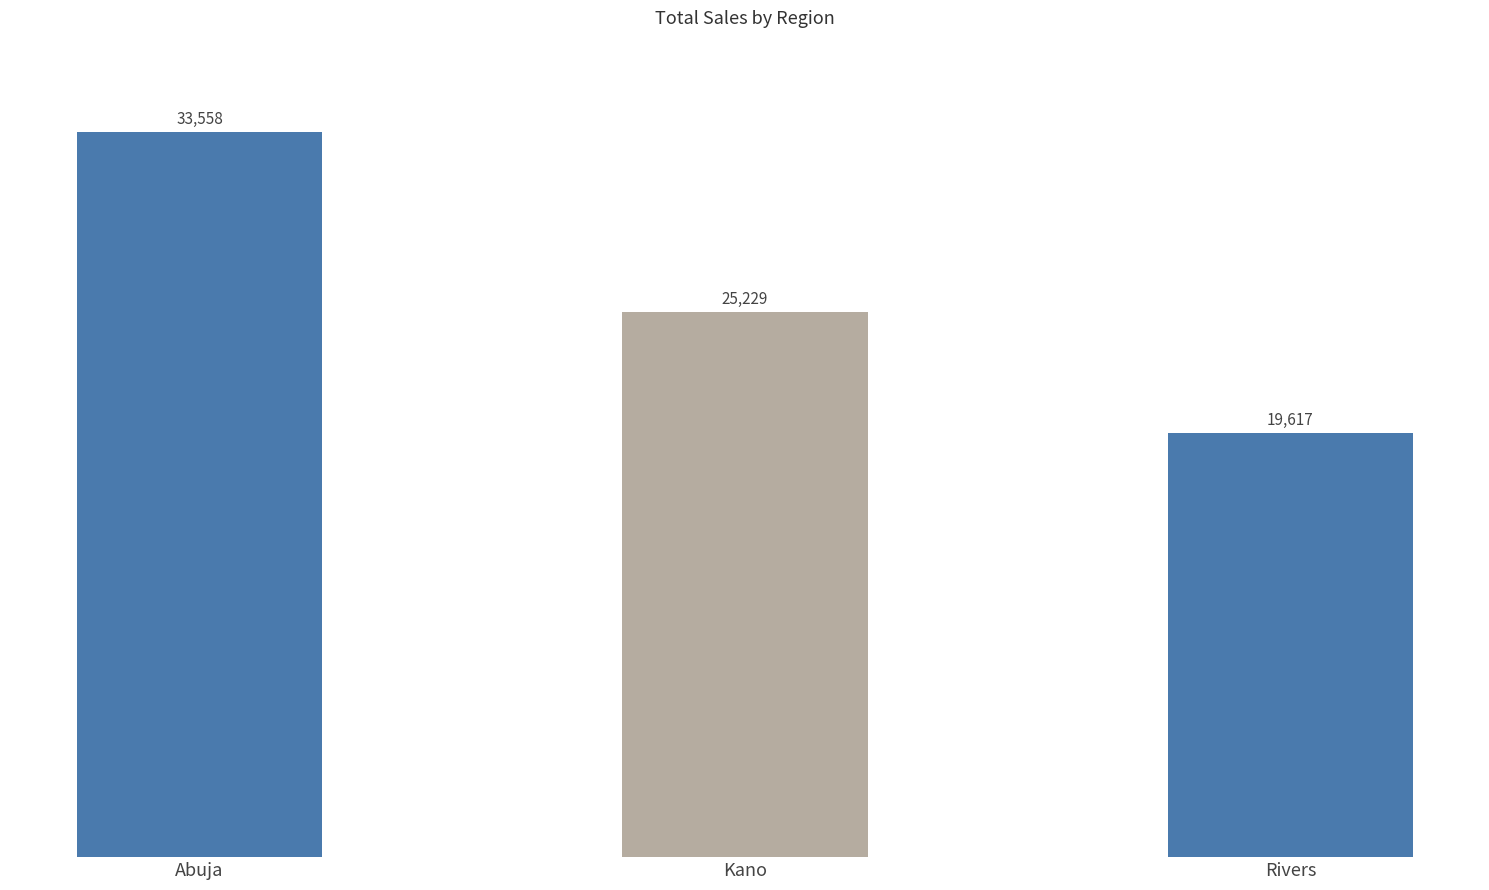

Rank the categories by value from highest to lowest.

Abuja, Kano, Rivers